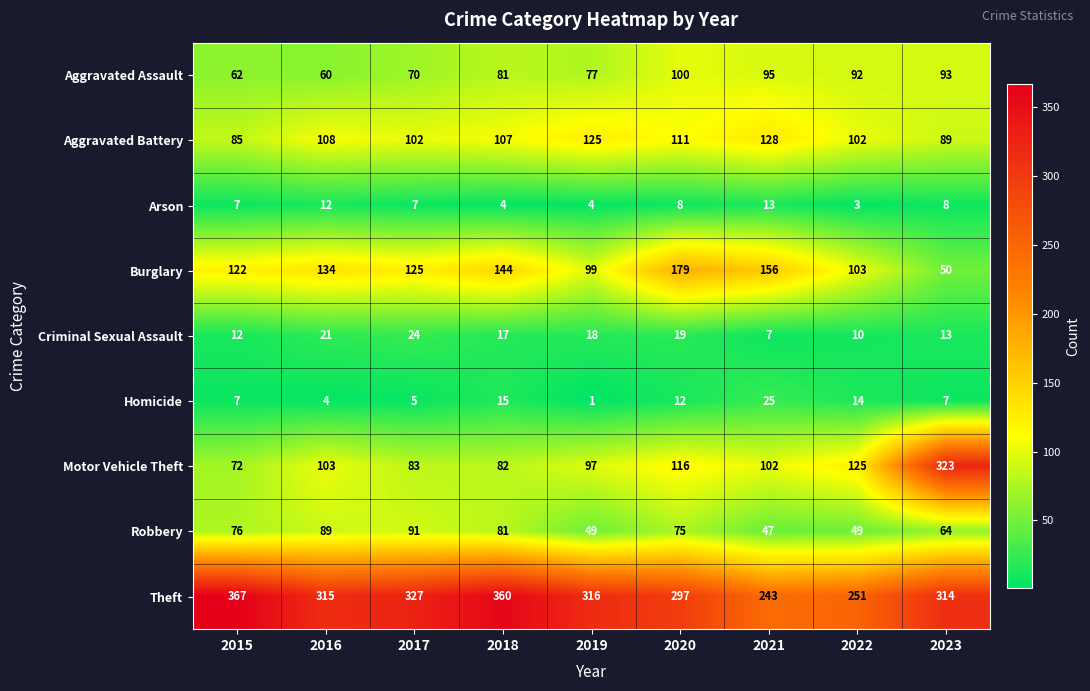

What is the difference between the Aggravated Battery values at 2019 and 2022?

23